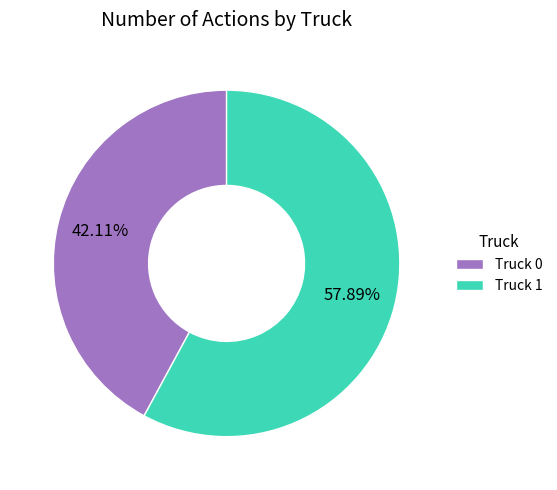

Is it true that Truck 0 is 42% of the pie?

True